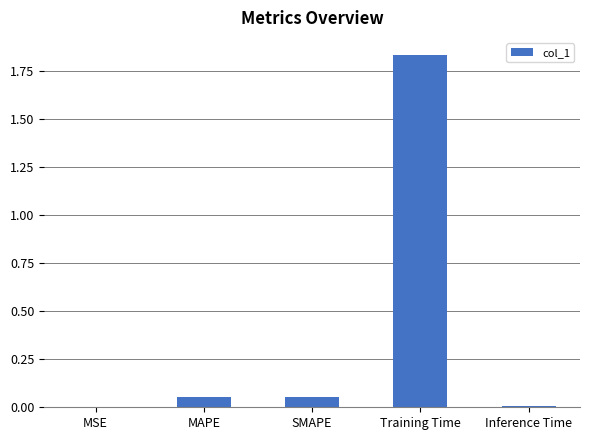

What is the sum of all values?

1.9